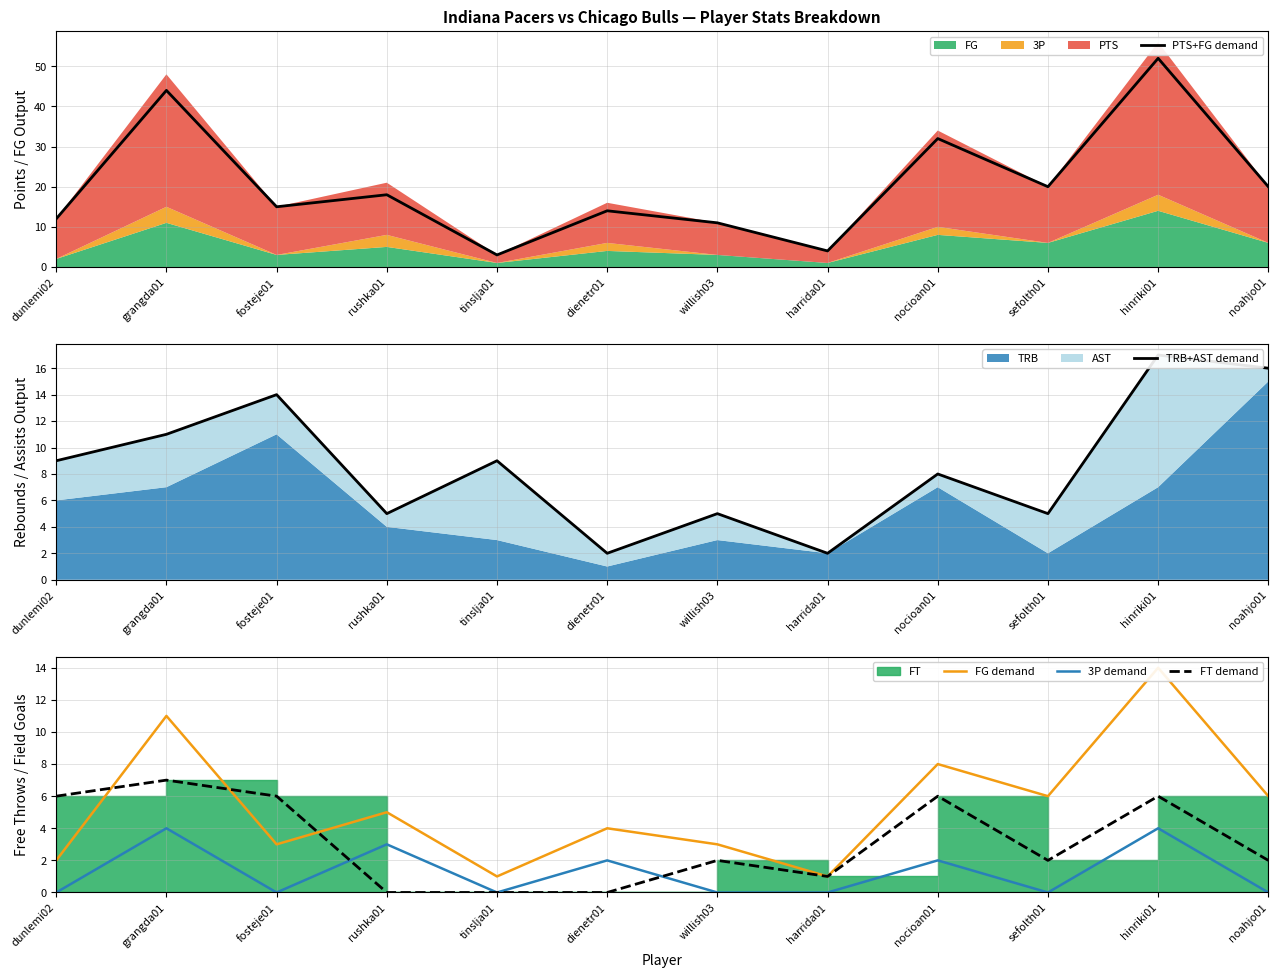

What is the maximum value shown in the chart?

52